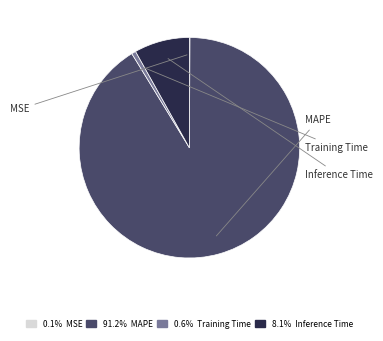

Does any single category account for the majority?

Yes